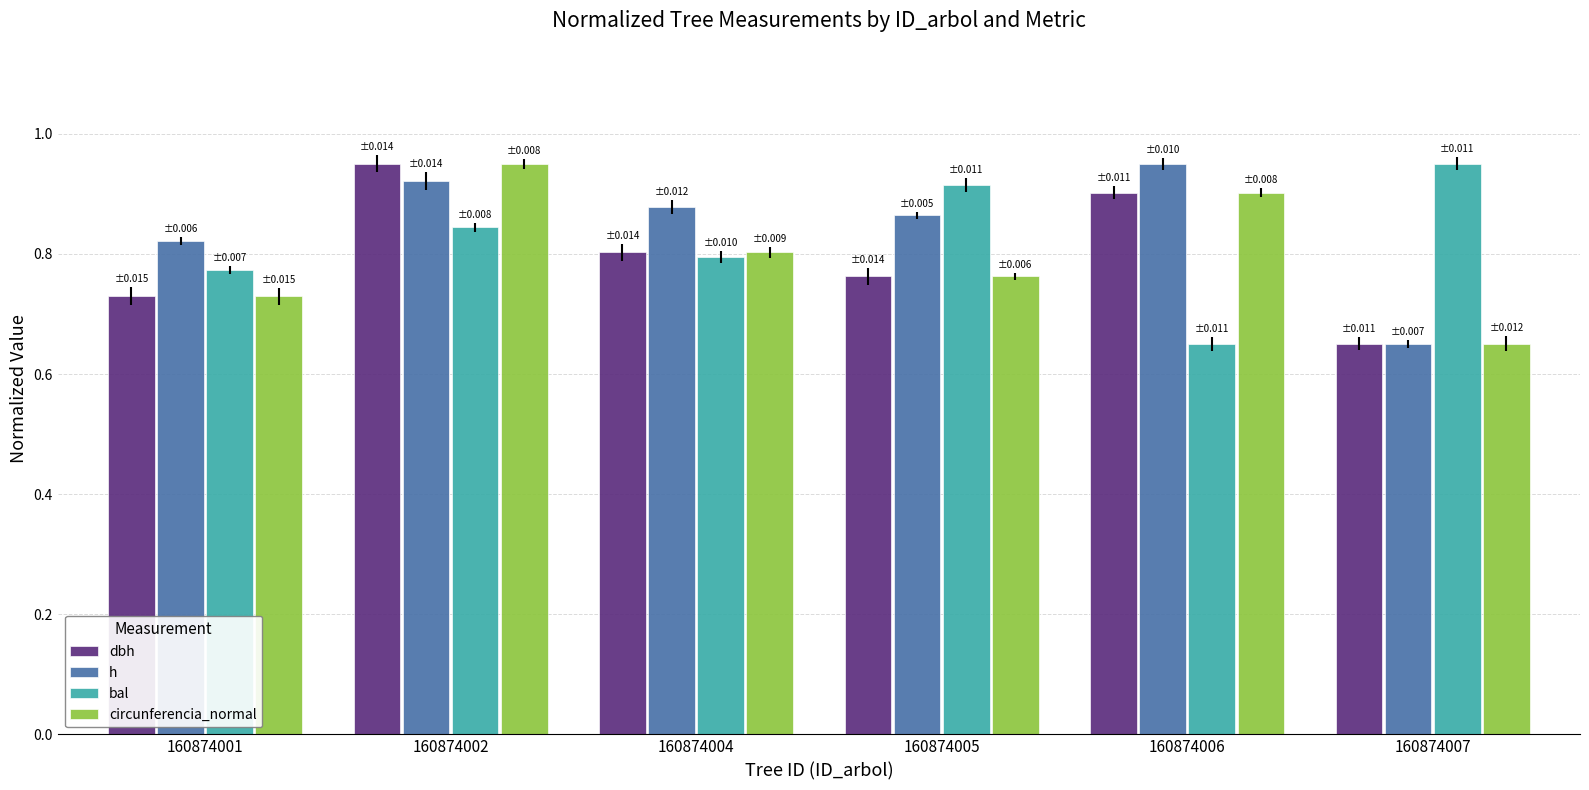

Reading left to right, extract all data points from this chart.

dbh: 160874001=0.7	160874002=0.9	160874004=0.8	160874005=0.8	160874006=0.9	160874007=0.7
h: 160874001=0.8	160874002=0.9	160874004=0.9	160874005=0.9	160874006=0.9	160874007=0.7
bal: 160874001=0.8	160874002=0.8	160874004=0.8	160874005=0.9	160874006=0.7	160874007=0.9
circunferencia_normal: 160874001=0.7	160874002=0.9	160874004=0.8	160874005=0.8	160874006=0.9	160874007=0.7